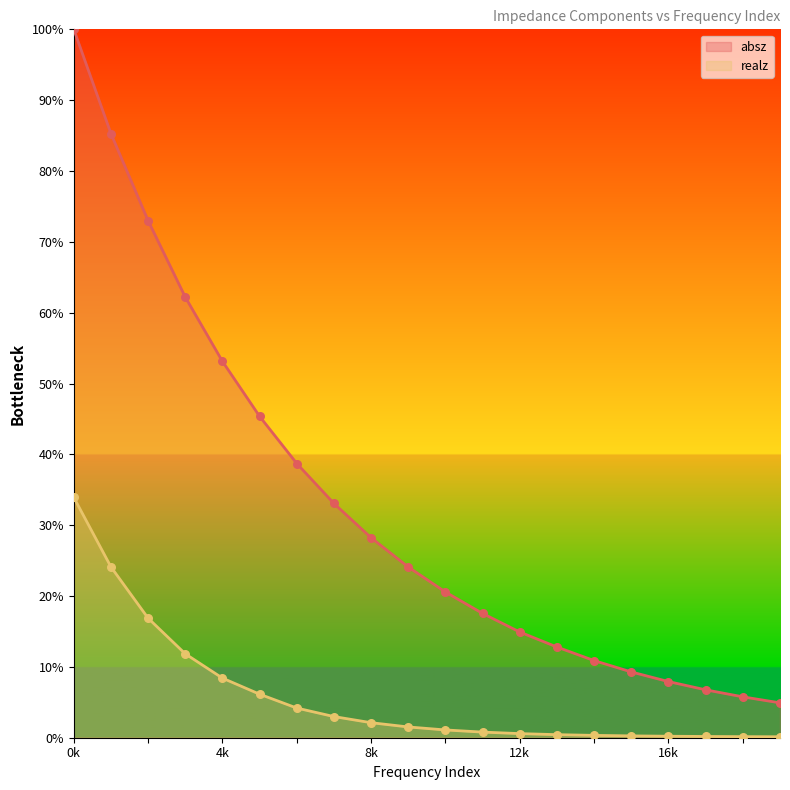

Which series reaches the maximum Y coordinate?

absz